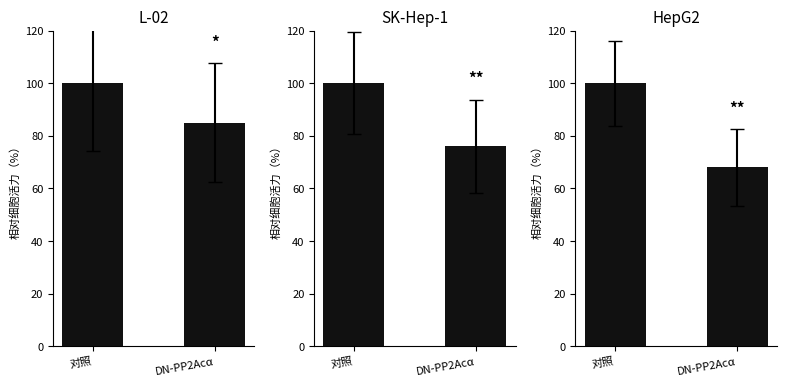

Between 对照 and DN-PP2Acα, which is larger?

对照